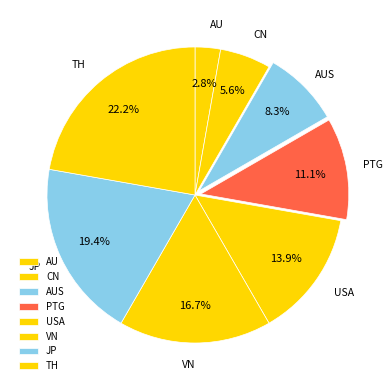

To the nearest percent, what is the combined percentage of USA and TH?

36%